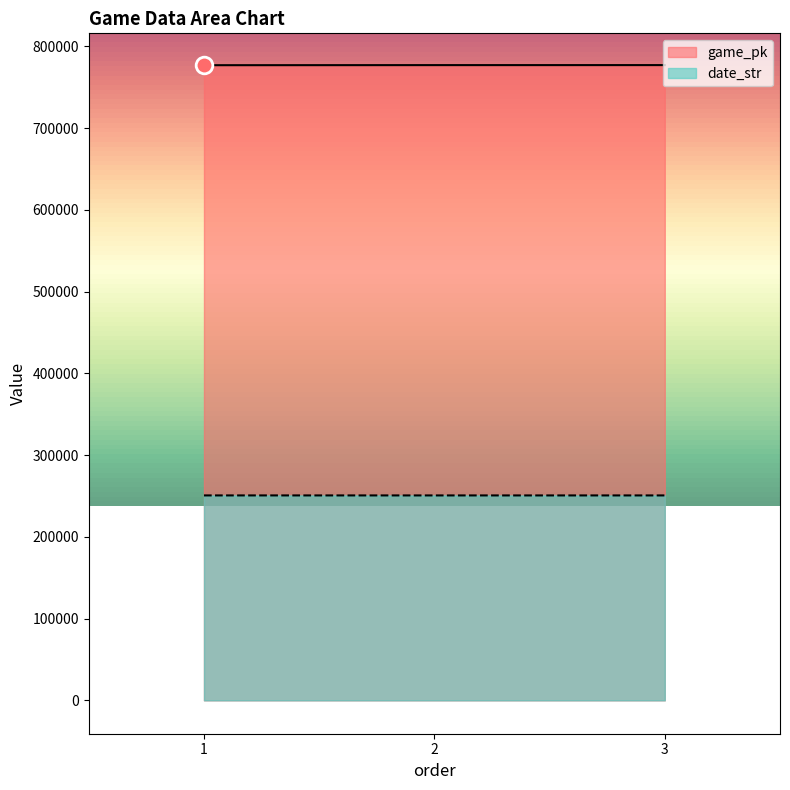

The date_str series shows 103452 at 2. True or false?

False